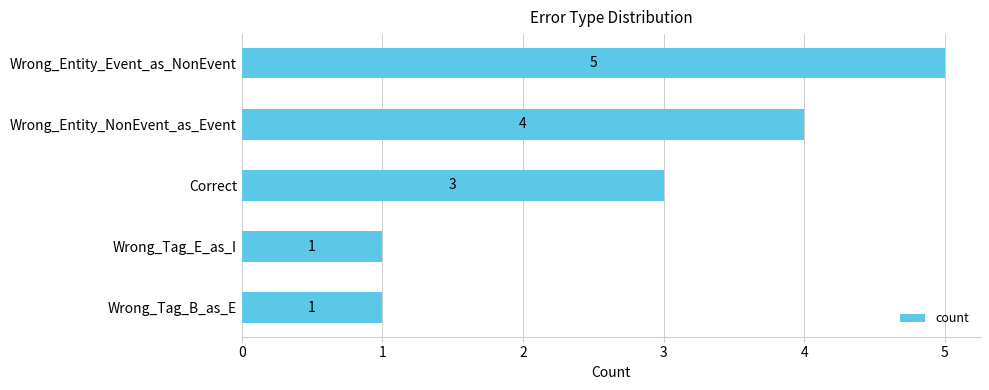

Approximately how many times larger is the value at Wrong_Entity_NonEvent_as_Event compared to Wrong_Entity_Event_as_NonEvent?

0.8